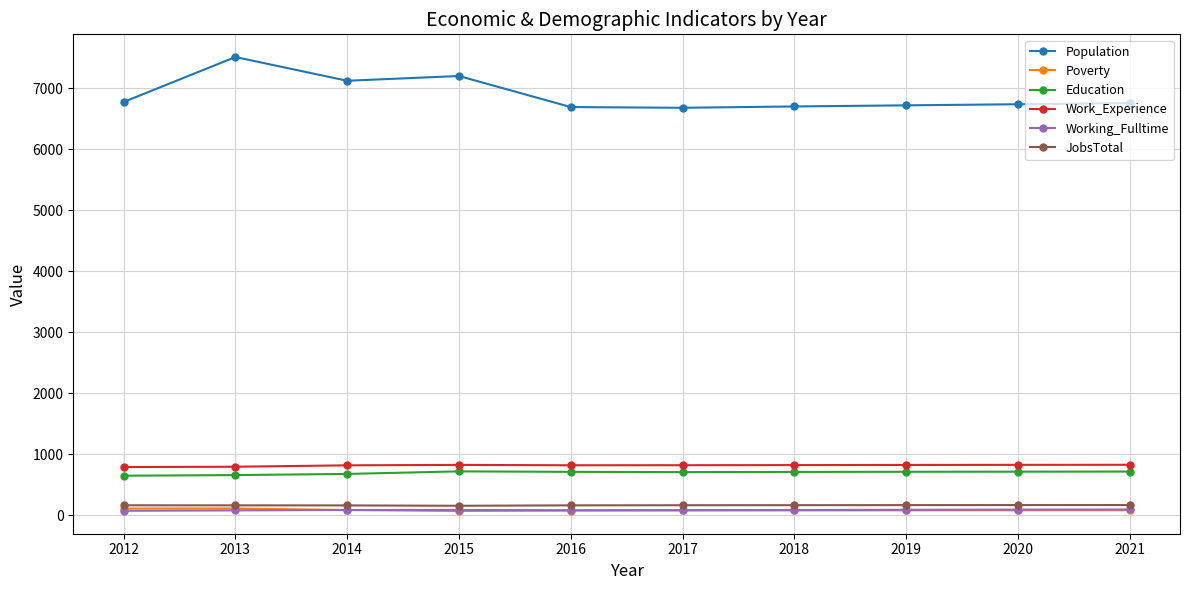

The Work_Experience series shows 823 at 2017. True or false?

True